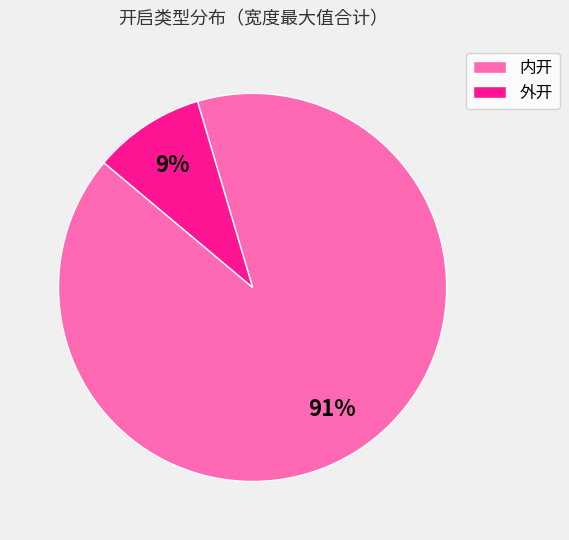

What is the largest slice in the pie chart?

内开